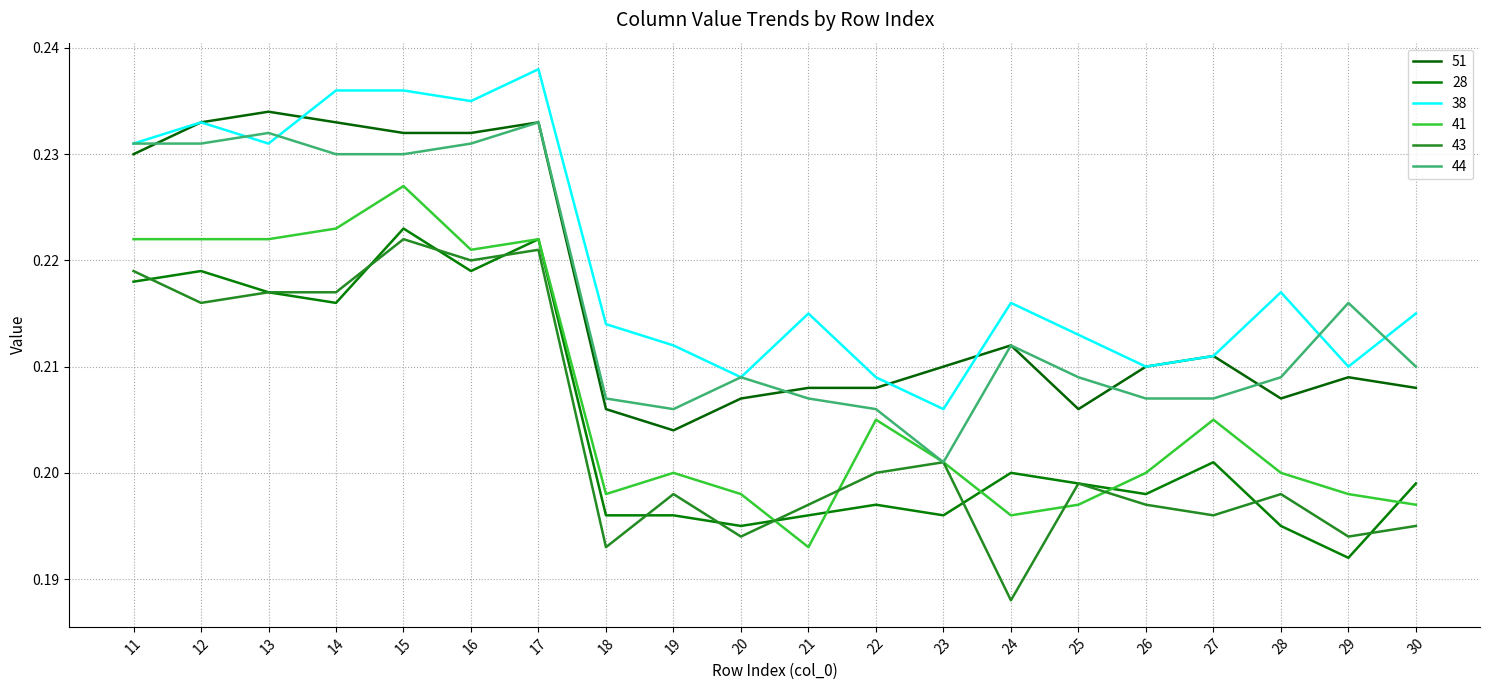

How many interior local peaks does the 44 series have?

5